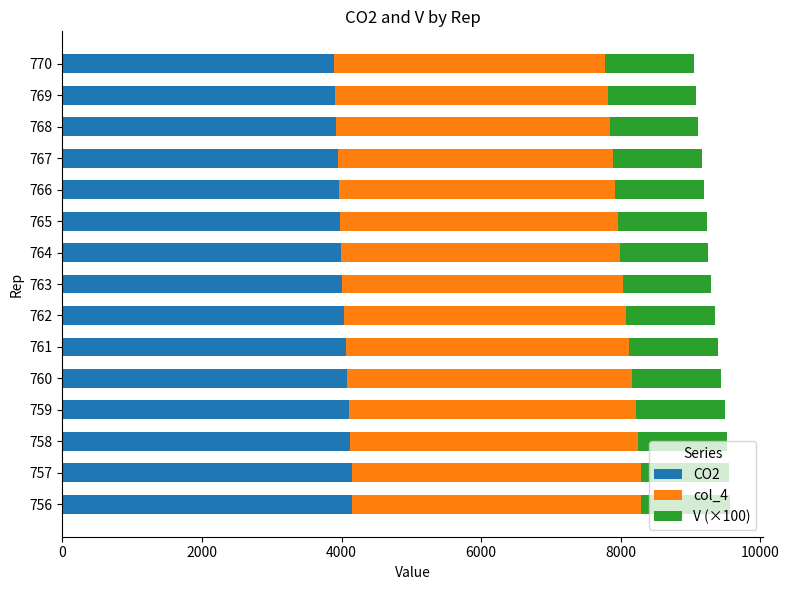

What is the total value across all series at 765?

9231